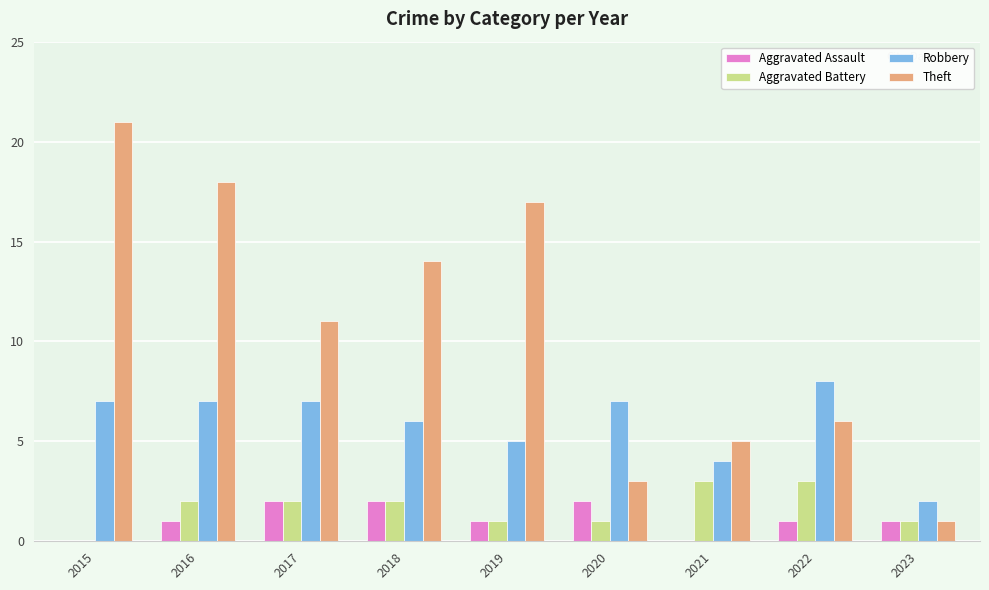

The value of Robbery at 2019 is 5. True or false?

True